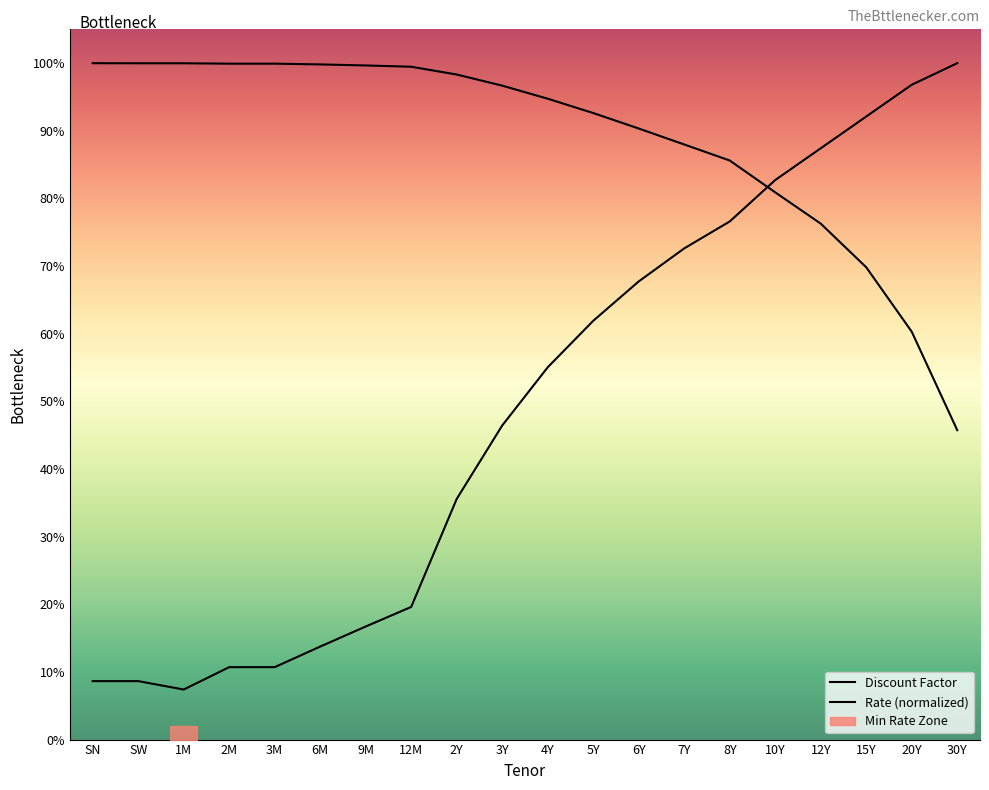

What is the spread (max minus min) of values at 3Y?

0.5